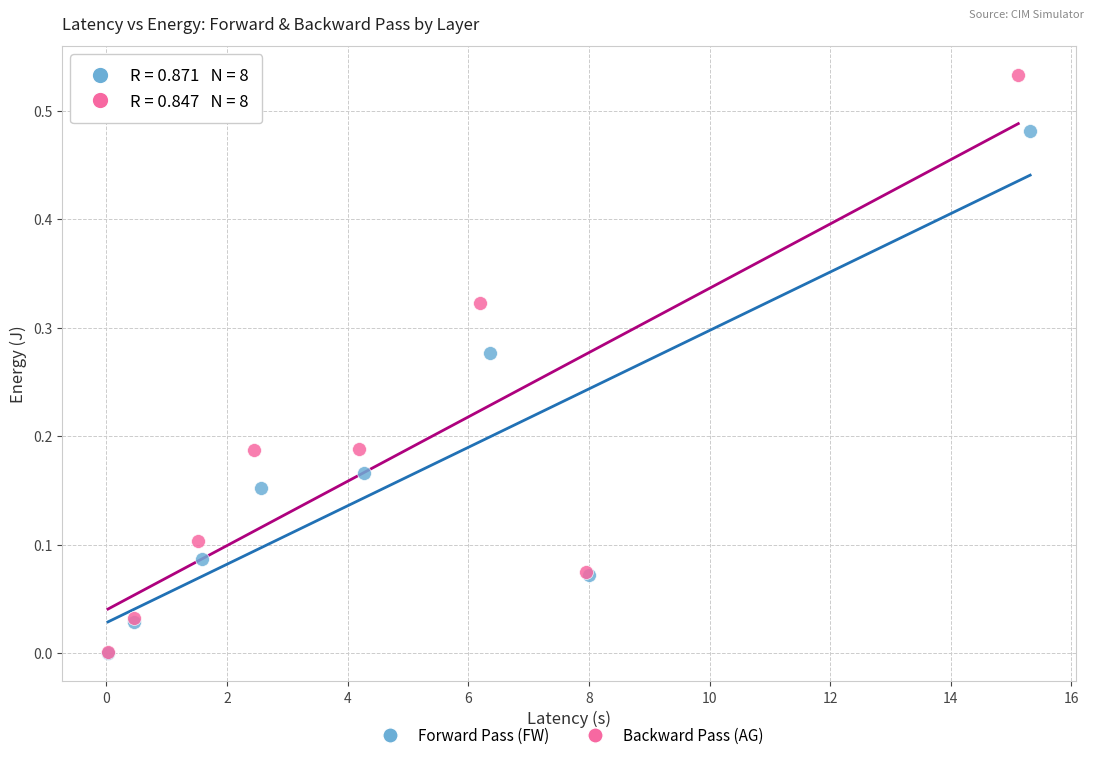

Which series reaches the maximum Y coordinate?

Backward Pass (AG)